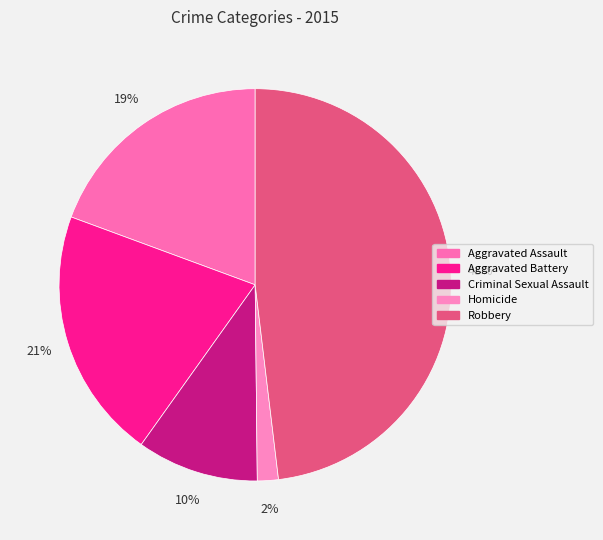

To the nearest percent, what is the combined percentage of Aggravated Battery and Aggravated Assault?

40%